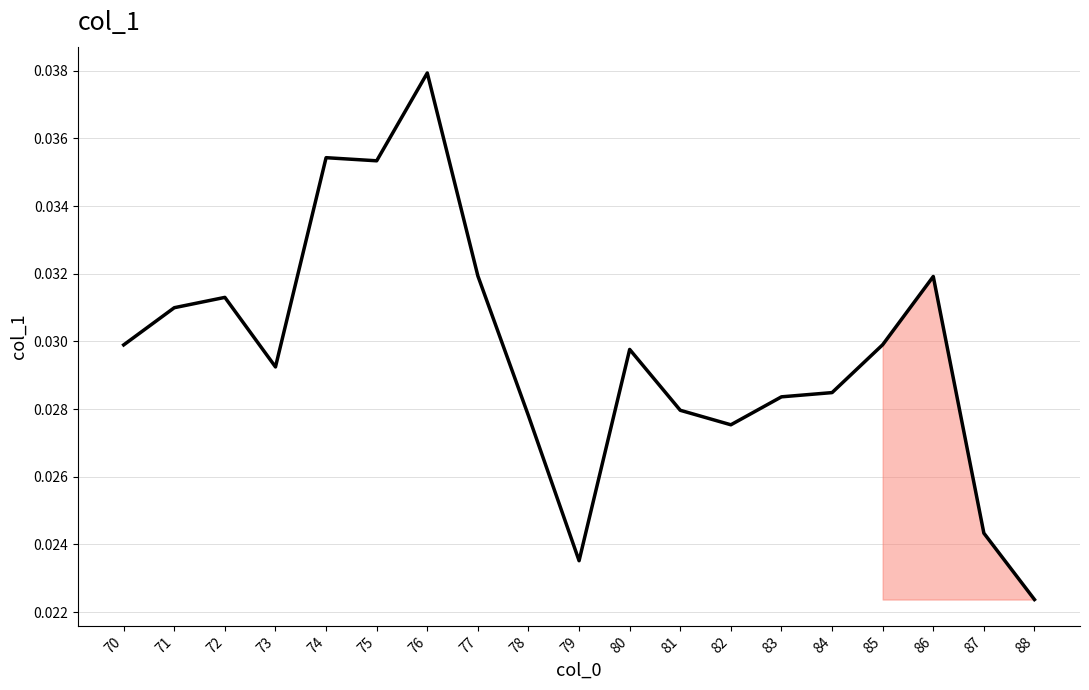

Which has a higher value, 74 or 76?

76